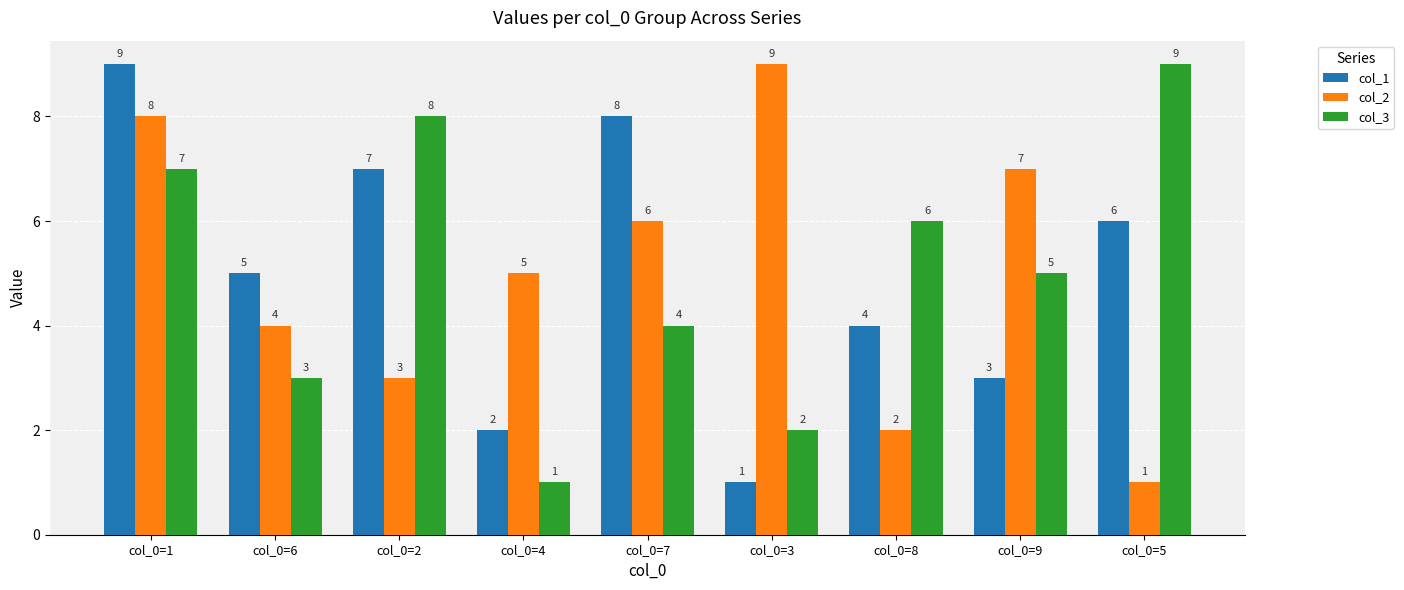

Reading left to right, list all the values displayed in this chart.

col_1: col_0=1=9	col_0=6=5	col_0=2=7	col_0=4=2	col_0=7=8	col_0=3=1	col_0=8=4	col_0=9=3	col_0=5=6
col_2: col_0=1=8	col_0=6=4	col_0=2=3	col_0=4=5	col_0=7=6	col_0=3=9	col_0=8=2	col_0=9=7	col_0=5=1
col_3: col_0=1=7	col_0=6=3	col_0=2=8	col_0=4=1	col_0=7=4	col_0=3=2	col_0=8=6	col_0=9=5	col_0=5=9